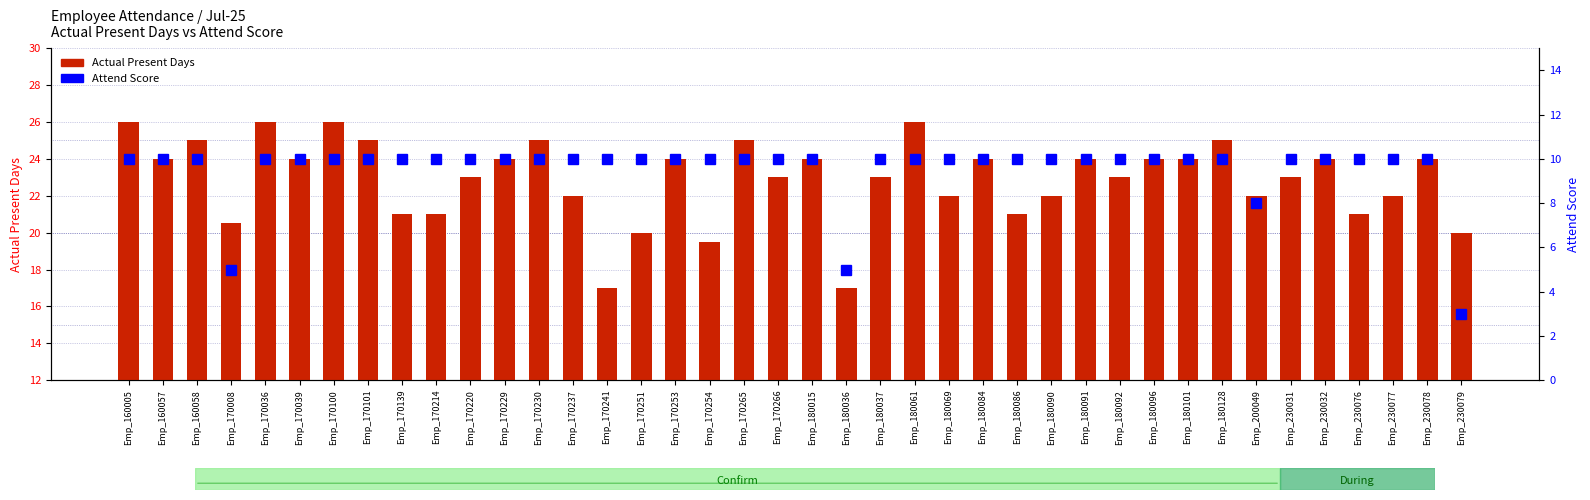

At which category is the sum across all series the highest?

Emp_160005